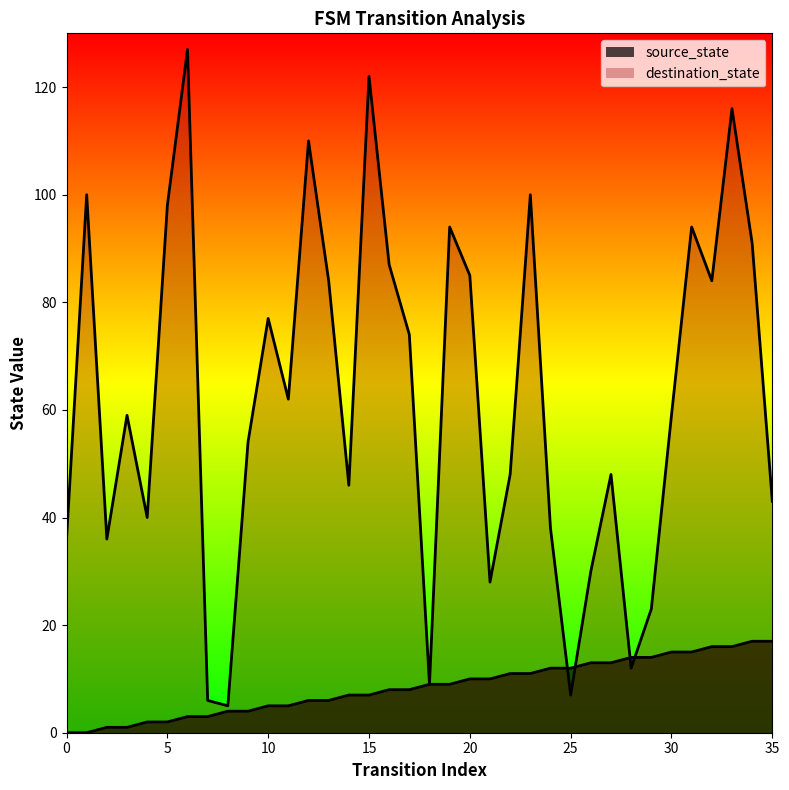

What is the difference between the destination_state values at 18 and 27?

39